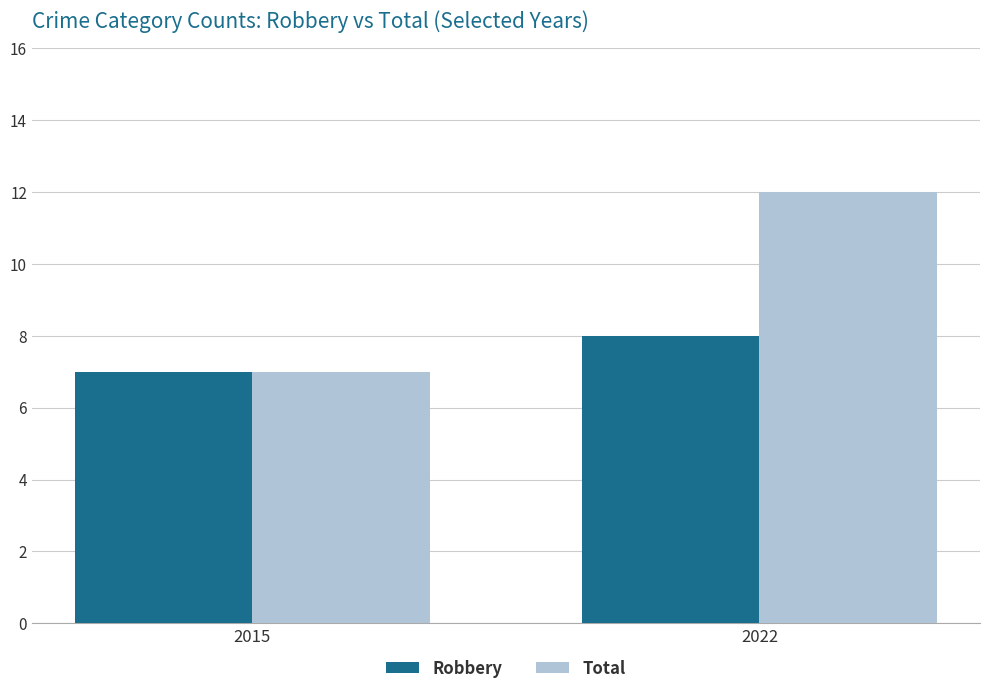

True or false: Robbery has a value of 10 at 2015.

False